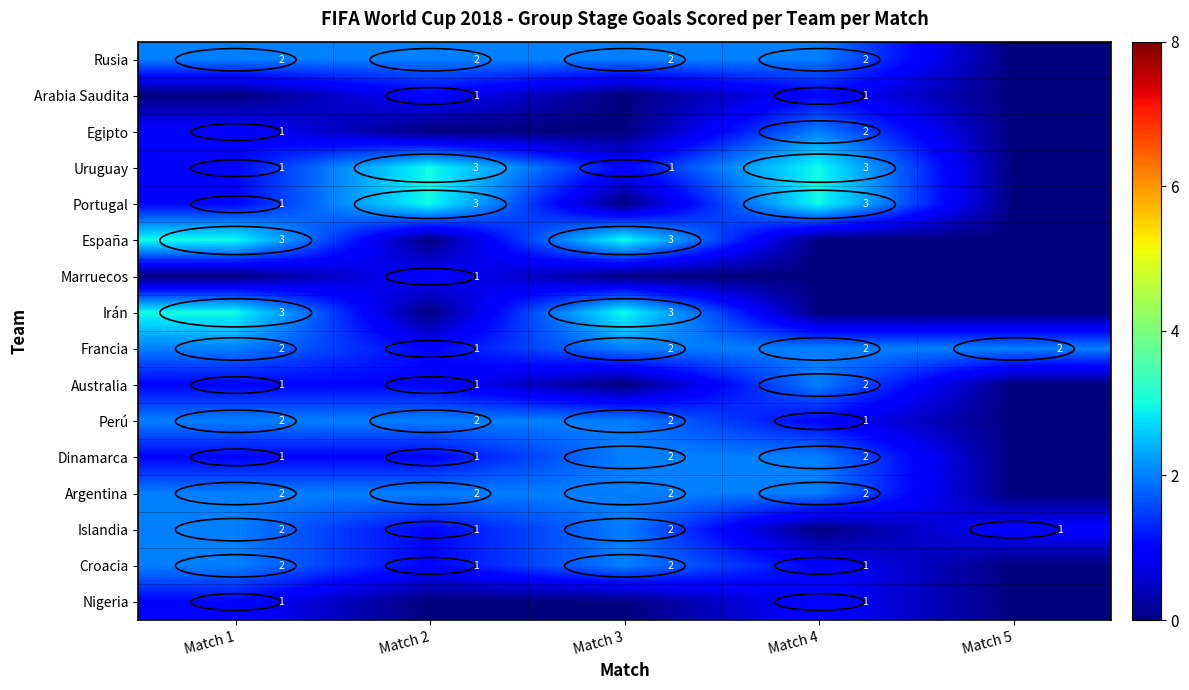

What is the sum of the Argentina values at Match 3 and Match 2?

4